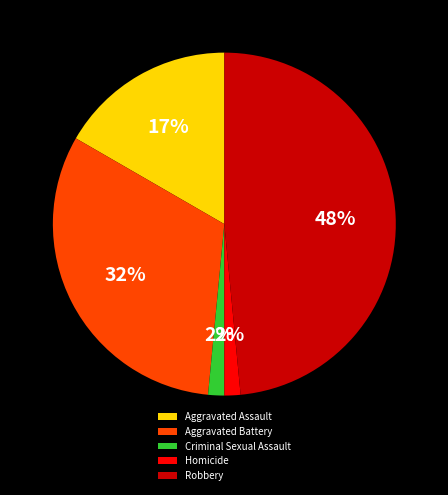

Between Aggravated Assault and Aggravated Battery, which is larger?

Aggravated Battery